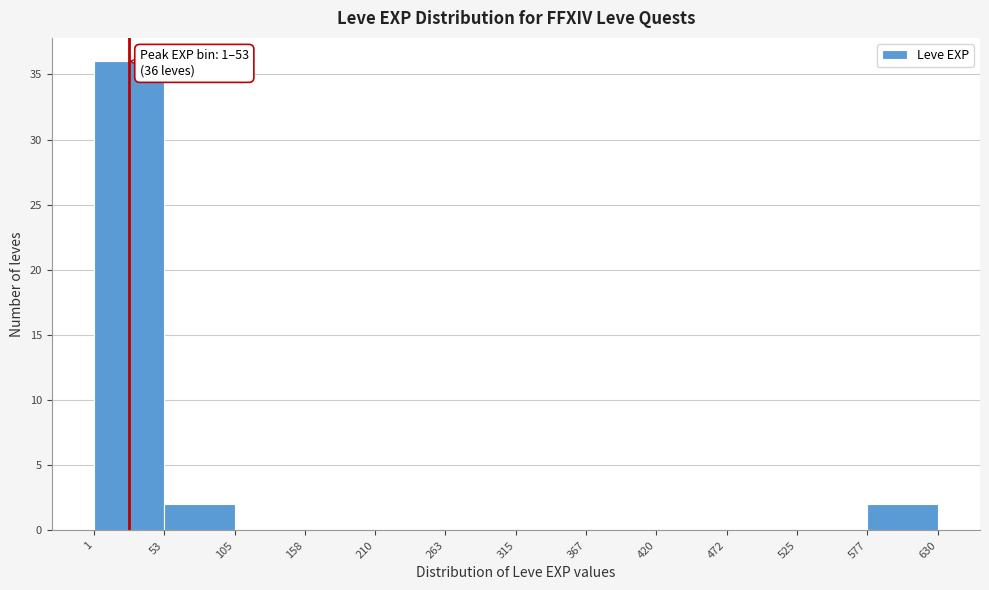

Which range on the x-axis has the tallest bar?

1 to 53